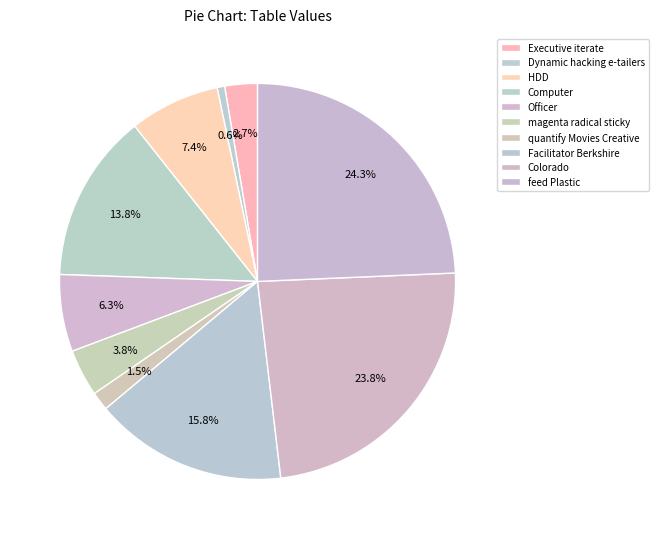

What is the smallest slice in the pie chart?

Dynamic hacking e-tailers